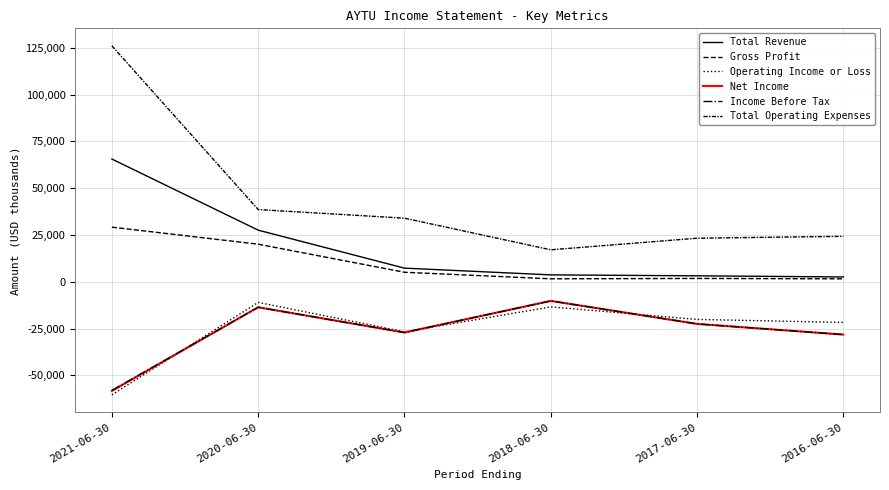

What is the lowest value of the Operating Income or Loss series?

-60400